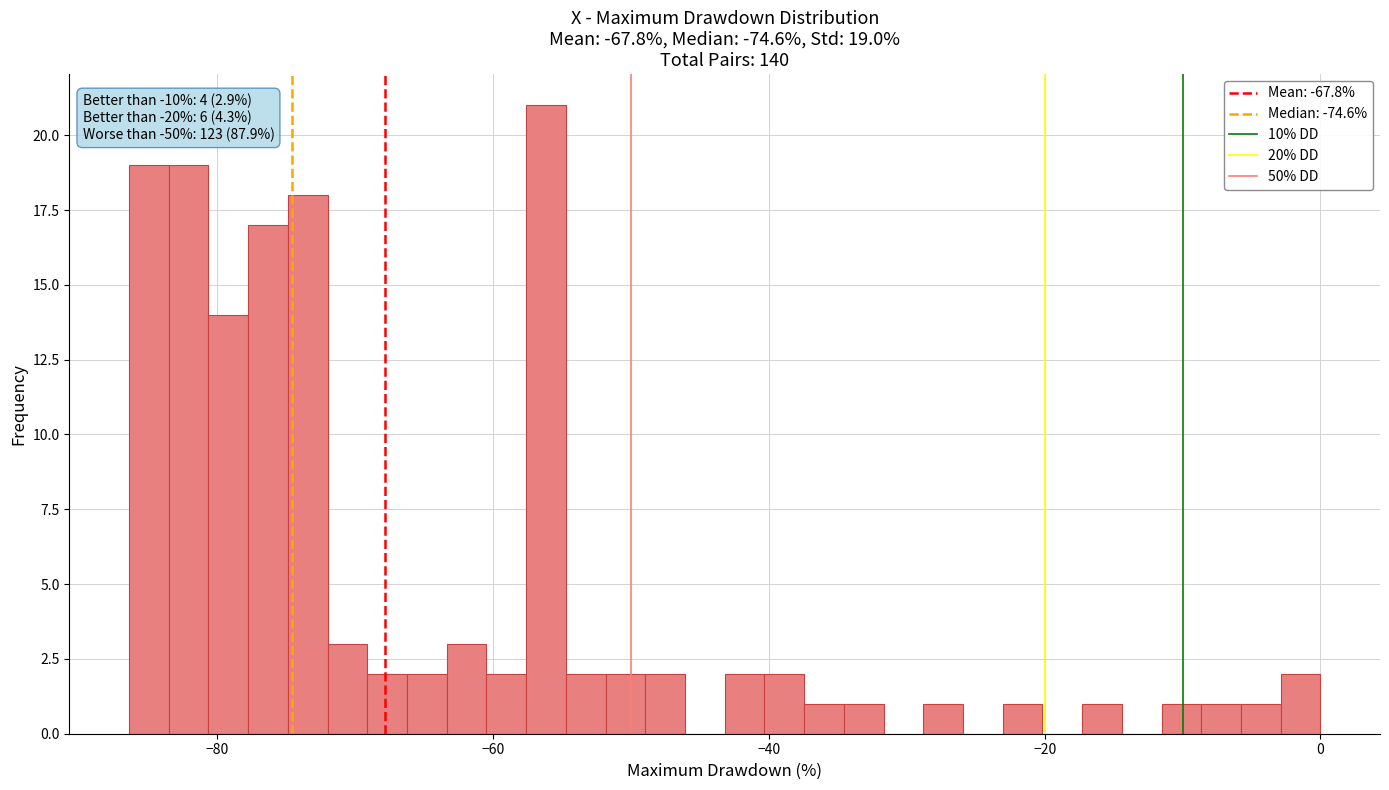

Around what value on the x-axis is the tallest bar? Give the approximate position of its centre, as read against the axis.

-56